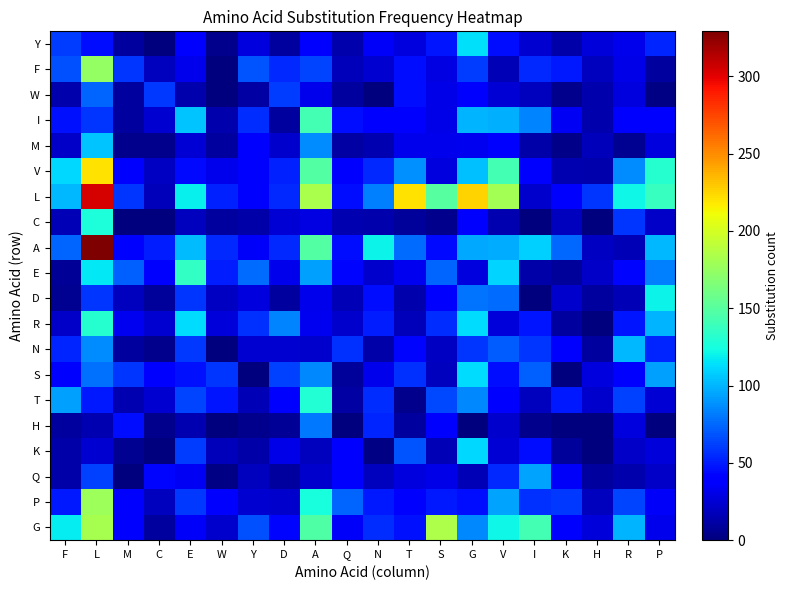

Reading left to right, list all the values displayed in this chart.

Y: F=61	L=46	M=9	C=0	E=41	W=5	Y=28	D=10	A=37	Q=13	N=35	T=28	S=48	G=114	V=46	I=24	K=12	H=26	R=32	P=53
F: F=67	L=174	M=58	C=19	E=31	W=0	Y=69	D=54	A=64	Q=17	N=24	T=45	S=29	G=61	V=16	I=54	K=49	H=19	R=30	P=10
W: F=14	L=74	M=10	C=60	E=14	W=0	Y=11	D=61	A=31	Q=9	N=0	T=45	S=30	G=40	V=25	I=19	K=5	H=14	R=27	P=2
I: F=47	L=59	M=10	C=24	E=105	W=13	Y=56	D=9	A=142	Q=46	N=40	T=41	S=30	G=99	V=98	I=84	K=34	H=14	R=38	P=40
M: F=21	L=105	M=4	C=5	E=25	W=10	Y=37	D=23	A=87	Q=11	N=15	T=31	S=31	G=33	V=36	I=12	K=3	H=17	R=6	P=27
V: F=111	L=221	M=37	C=20	E=44	W=32	Y=42	D=52	A=148	Q=40	N=54	T=88	S=27	G=104	V=142	I=42	K=15	H=13	R=87	P=130
L: F=101	L=304	M=58	C=17	E=119	W=52	Y=42	D=54	A=183	Q=45	N=83	T=220	S=150	G=225	V=180	I=23	K=42	H=58	R=121	P=137
C: F=16	L=127	M=0	C=0	E=18	W=10	Y=12	D=25	A=29	Q=15	N=13	T=8	S=5	G=41	V=15	I=0	K=18	H=0	R=58	P=21
A: F=74	L=329	M=39	C=51	E=102	W=55	Y=35	D=54	A=148	Q=45	N=120	T=77	S=44	G=96	V=97	I=109	K=75	H=20	R=16	P=101
E: F=7	L=116	M=73	C=40	E=136	W=51	Y=76	D=31	A=93	Q=43	N=22	T=33	S=74	G=28	V=110	I=12	K=8	H=21	R=43	P=83
D: F=6	L=59	M=19	C=8	E=59	W=20	Y=27	D=9	A=32	Q=16	N=46	T=13	S=36	G=79	V=77	I=0	K=22	H=9	R=16	P=120
R: F=21	L=131	M=33	C=24	E=113	W=26	Y=57	D=84	A=33	Q=23	N=51	T=17	S=56	G=113	V=26	I=48	K=9	H=0	R=48	P=99
N: F=53	L=87	M=10	C=4	E=60	W=0	Y=24	D=24	A=22	Q=57	N=12	T=43	S=20	G=58	V=71	I=58	K=38	H=10	R=101	P=53
S: F=41	L=78	M=59	C=42	E=47	W=58	Y=0	D=62	A=85	Q=8	N=31	T=57	S=18	G=113	V=45	I=73	K=0	H=27	R=38	P=93
T: F=93	L=50	M=15	C=24	E=64	W=48	Y=16	D=38	A=129	Q=11	N=56	T=5	S=65	G=86	V=40	I=18	K=50	H=23	R=62	P=25
H: F=10	L=15	M=45	C=5	E=15	W=0	Y=4	D=7	A=80	Q=1	N=53	T=9	S=38	G=0	V=22	I=5	K=1	H=1	R=28	P=0
K: F=12	L=24	M=6	C=0	E=61	W=17	Y=12	D=30	A=18	Q=38	N=2	T=69	S=16	G=111	V=25	I=45	K=8	H=0	R=21	P=26
Q: F=12	L=62	M=0	C=43	E=34	W=2	Y=19	D=9	A=23	Q=40	N=18	T=28	S=30	G=16	V=54	I=95	K=35	H=10	R=14	P=21
P: F=49	L=178	M=36	C=19	E=60	W=41	Y=24	D=22	A=125	Q=74	N=50	T=39	S=49	G=46	V=95	I=57	K=60	H=19	R=64	P=35
G: F=117	L=182	M=36	C=10	E=35	W=23	Y=67	D=43	A=147	Q=35	N=56	T=47	S=185	G=85	V=122	I=142	K=37	H=26	R=99	P=32